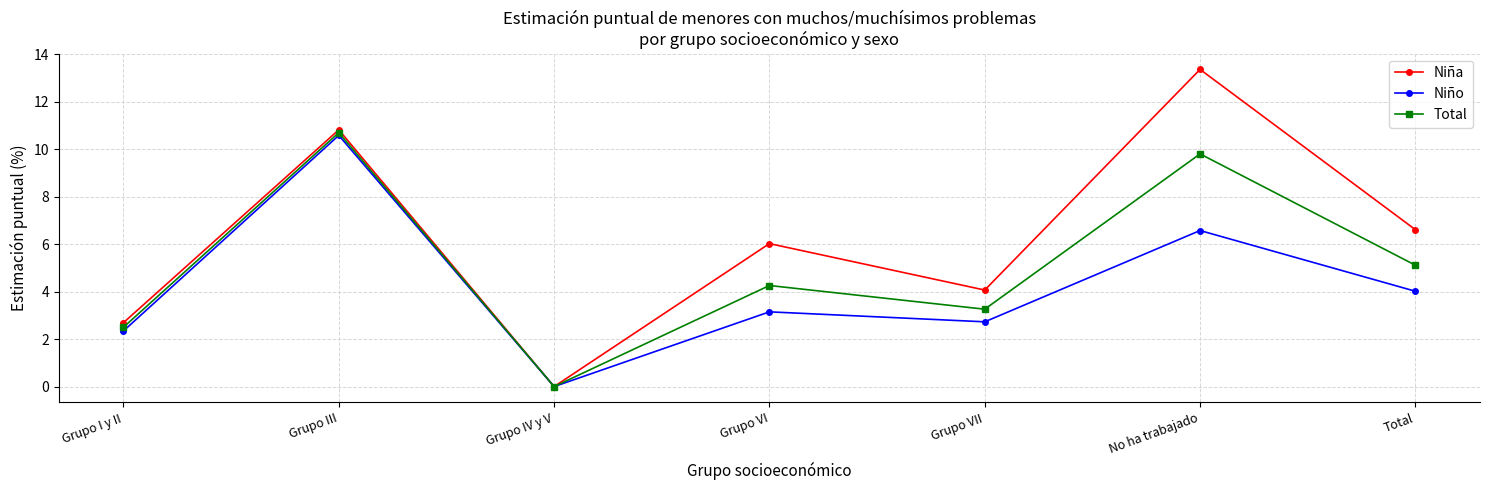

What is the maximum value for Niña?

13.4